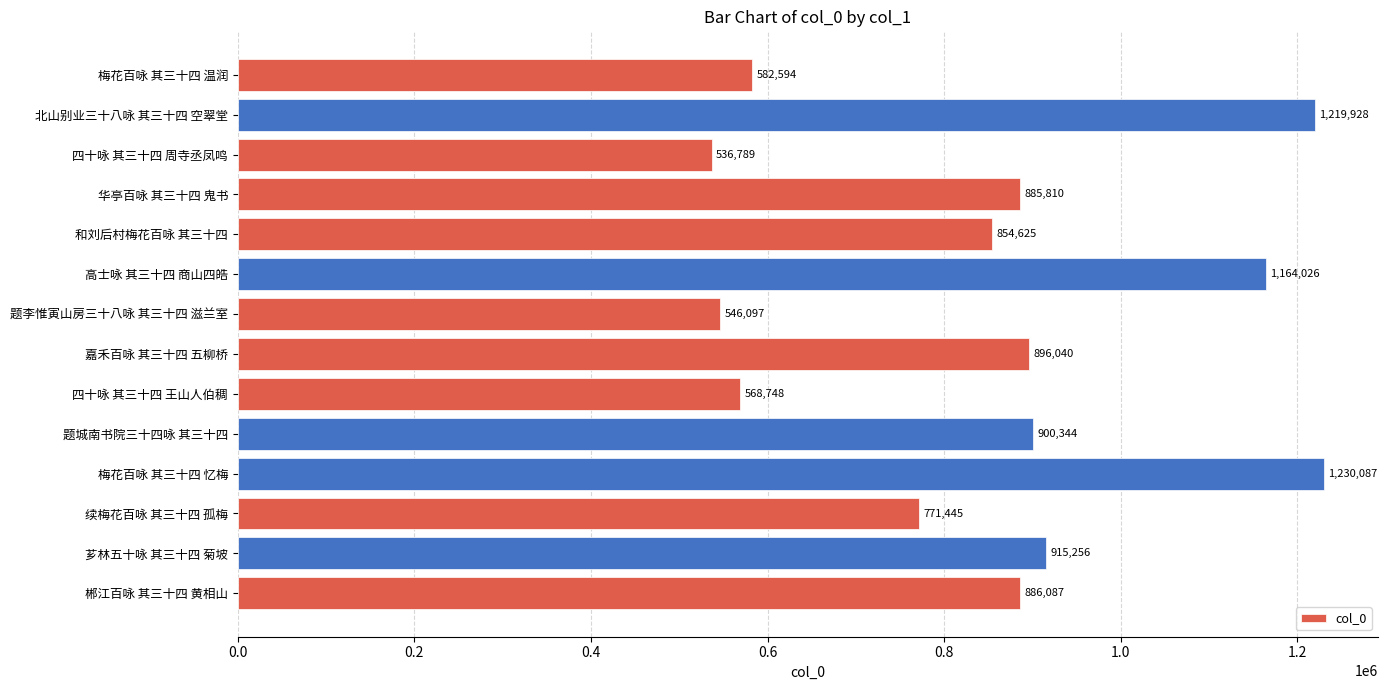

What is the change in value from 题李惟寅山房三十八咏 其三十四 滋兰室 to 嘉禾百咏 其三十四 五柳桥?

+349943